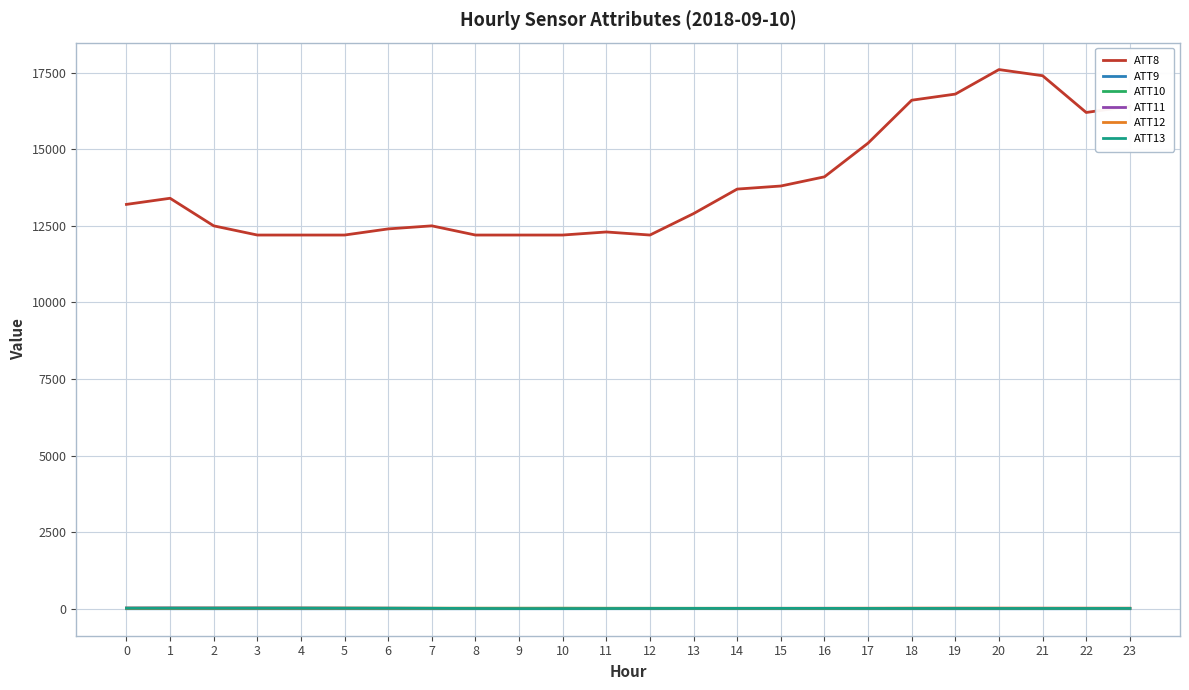

What are all the series names shown in the legend?

ATT8, ATT9, ATT10, ATT11, ATT12, ATT13